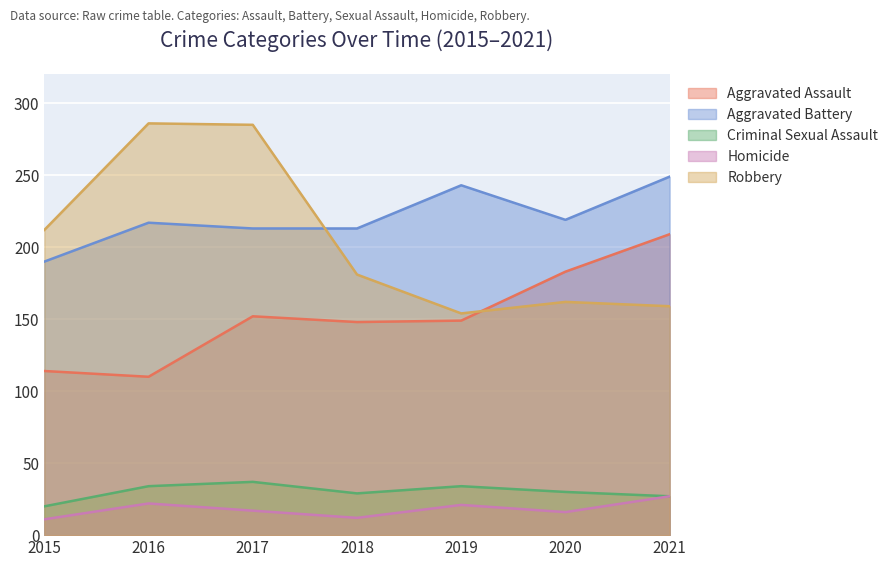

True or false: Criminal Sexual Assault and Aggravated Assault cross at least once.

False